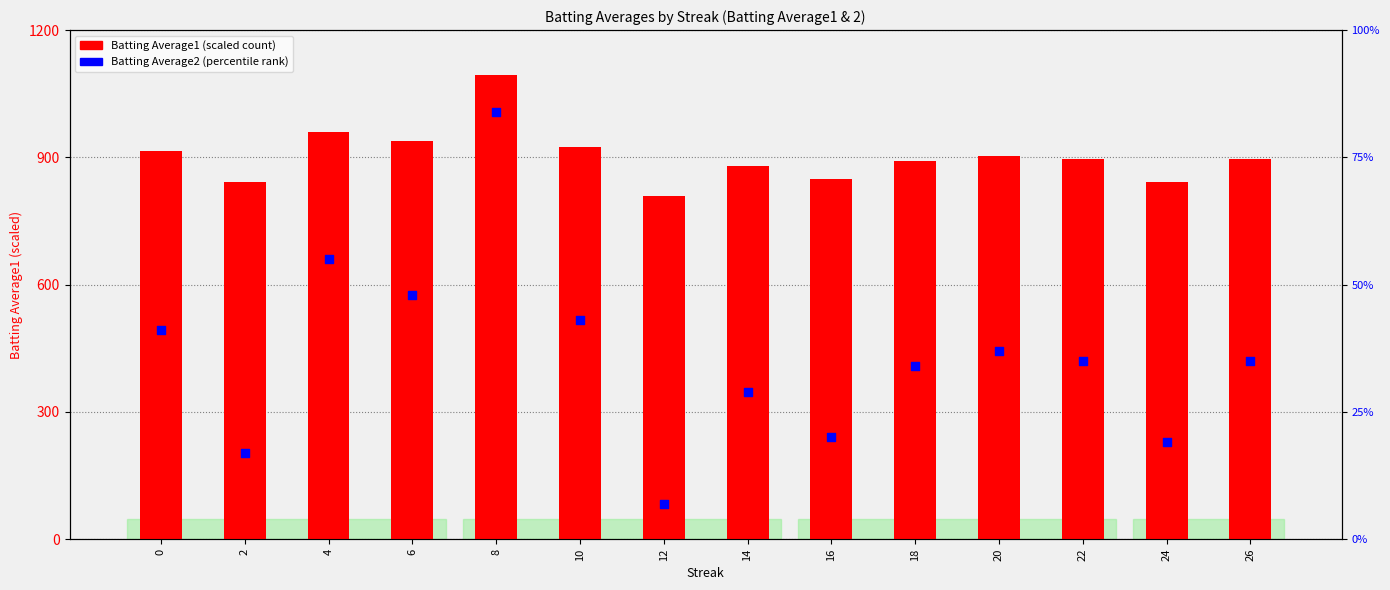

Which series has the widest spread of Y values?

Batting Average1 (scaled)